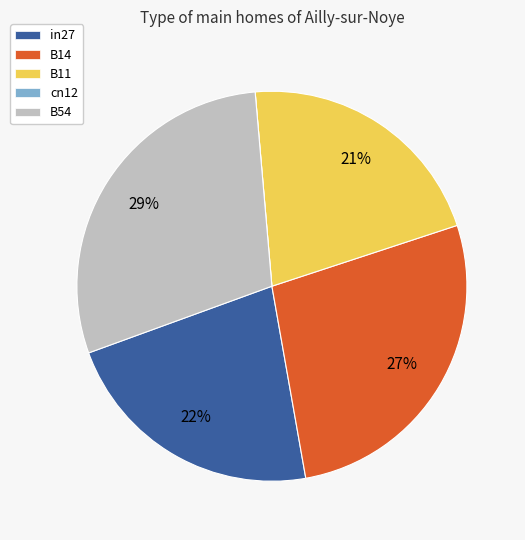

Which category has the biggest portion of the pie?

B54